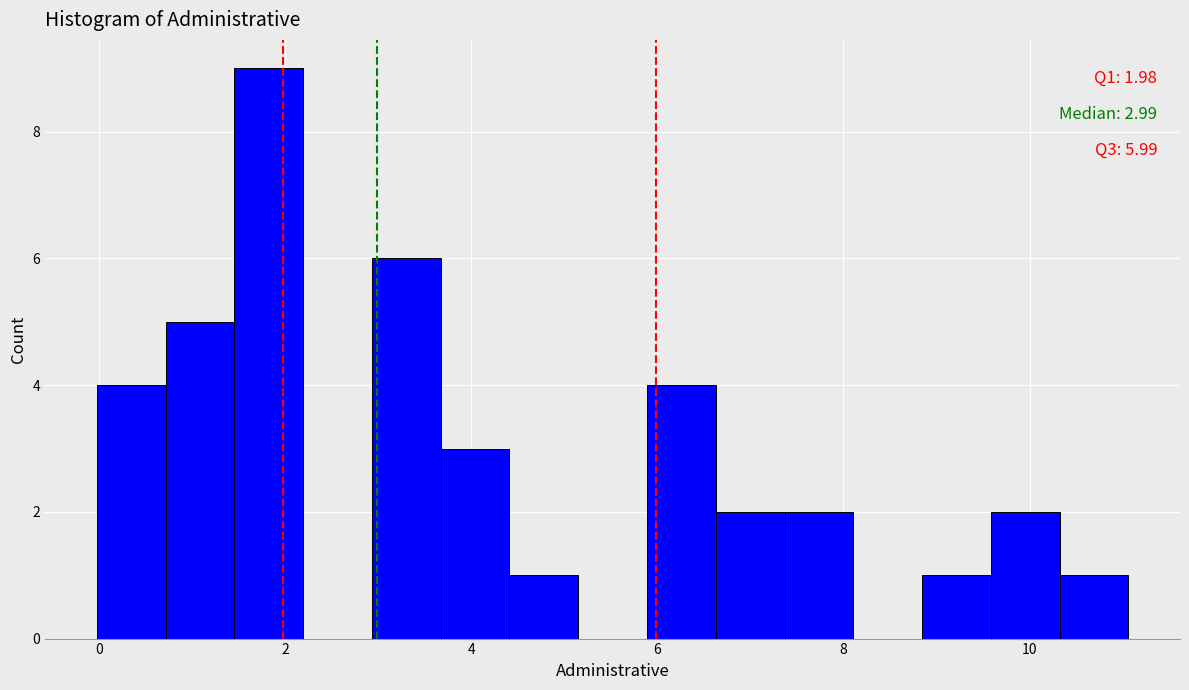

Around what value on the x-axis is the tallest bar? Give the approximate position of its centre, as read against the axis.

1.8